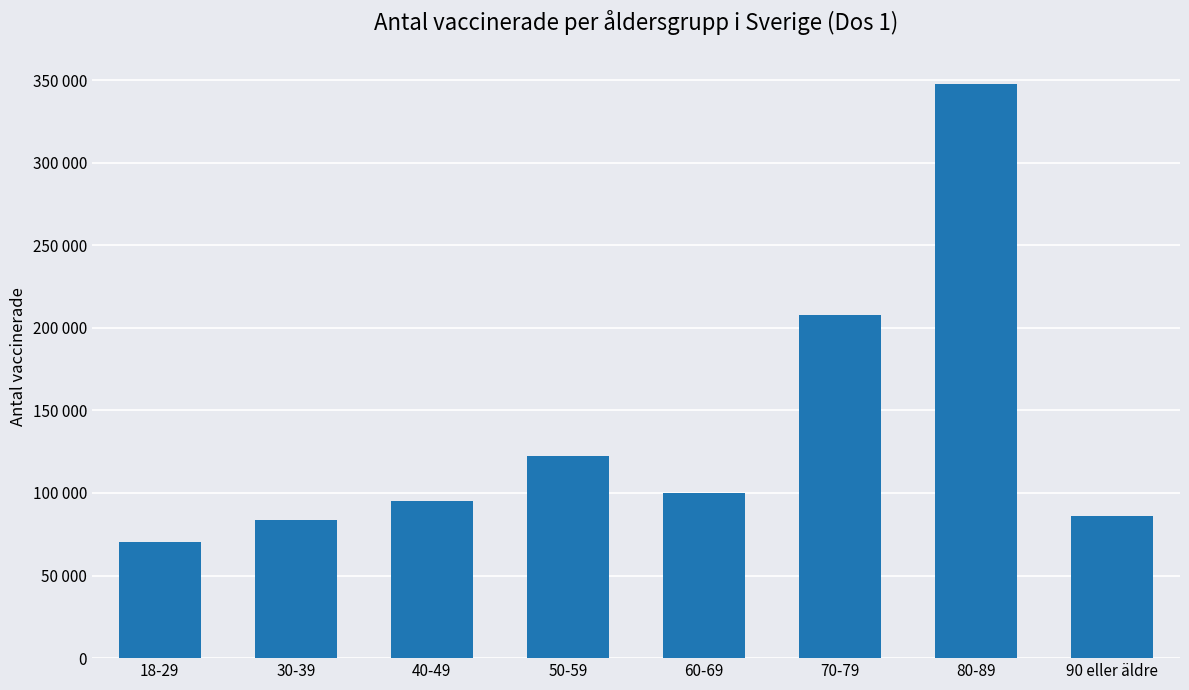

What is the change in value from 30-39 to 70-79?

+123964